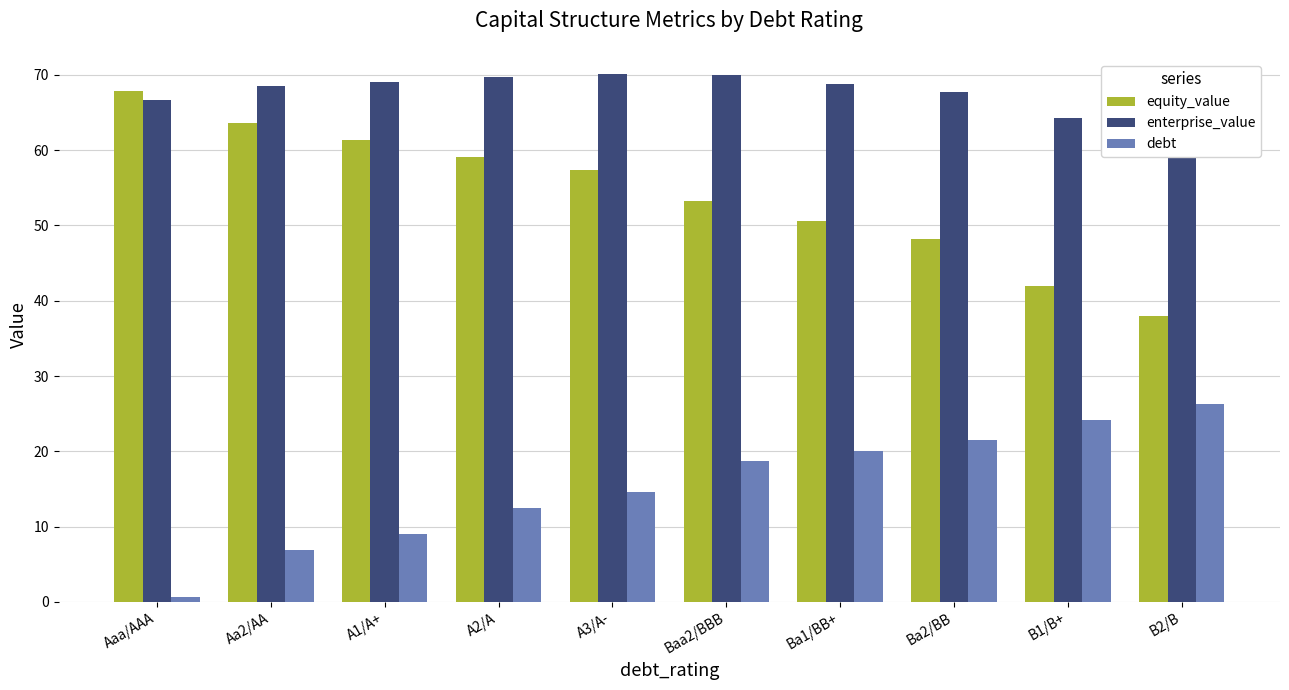

Which has a higher value, Aa2/AA or Aaa/AAA?

Aaa/AAA